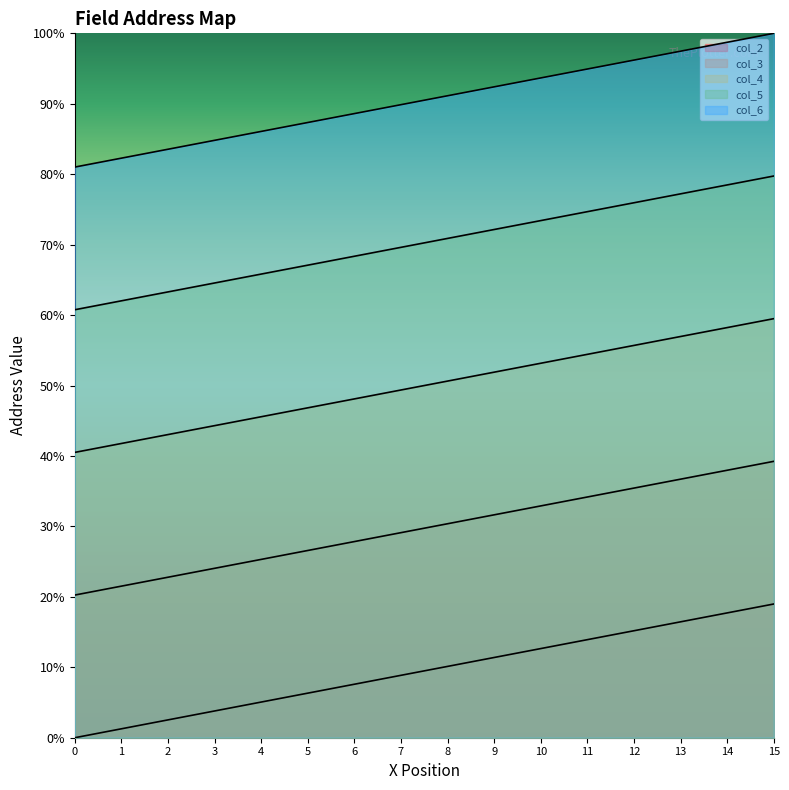

Reading right to left, what are all the values shown in this chart?

col_2: 79.7	78.5	77.2	75.9	74.7	73.4	72.2	70.9	69.6	68.4	67.1	65.8	64.6	63.3	62.0	60.8
col_3: 19.0	17.7	16.5	15.2	13.9	12.7	11.4	10.1	8.9	7.6	6.3	5.1	3.8	2.5	1.3	0.0
col_4: 39.2	38.0	36.7	35.4	34.2	32.9	31.6	30.4	29.1	27.8	26.6	25.3	24.1	22.8	21.5	20.3
col_5: 59.5	58.2	57.0	55.7	54.4	53.2	51.9	50.6	49.4	48.1	46.8	45.6	44.3	43.0	41.8	40.5
col_6: 100.0	98.7	97.5	96.2	94.9	93.7	92.4	91.1	89.9	88.6	87.3	86.1	84.8	83.5	82.3	81.0